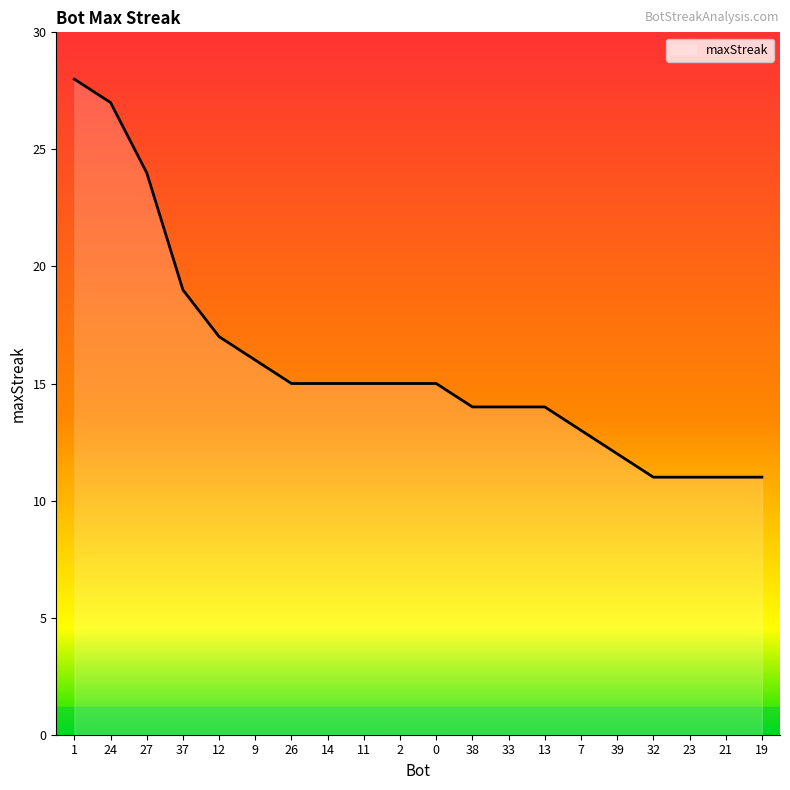

What is the difference between the maximum and minimum values?

17